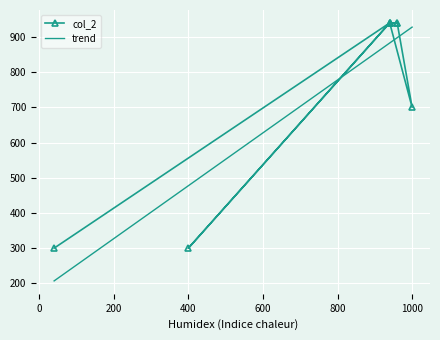

Is this an area chart (filled region under the line)?

No